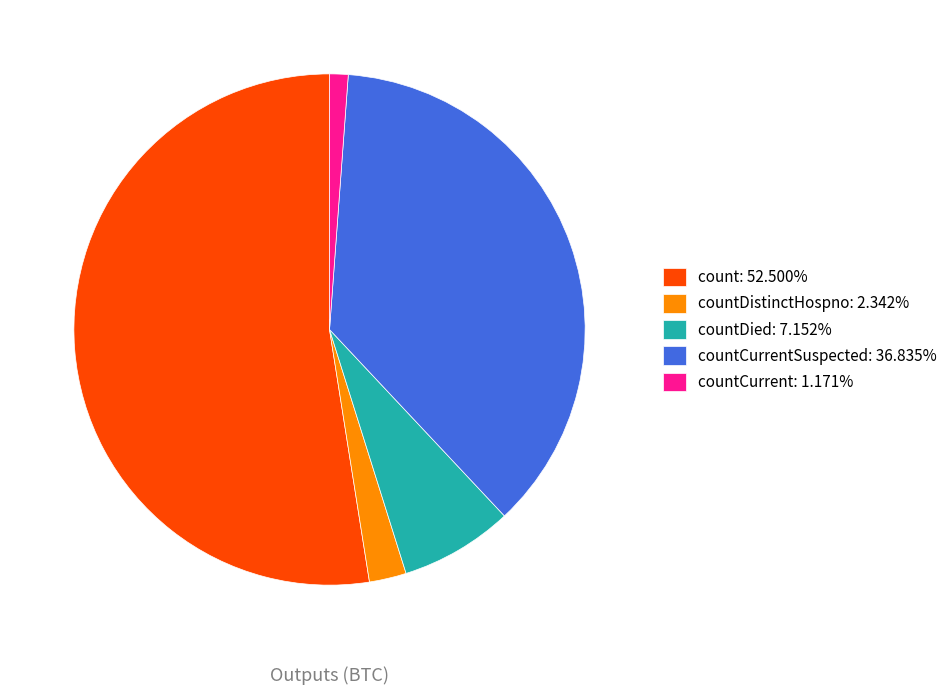

How many slices are in this pie chart?

5